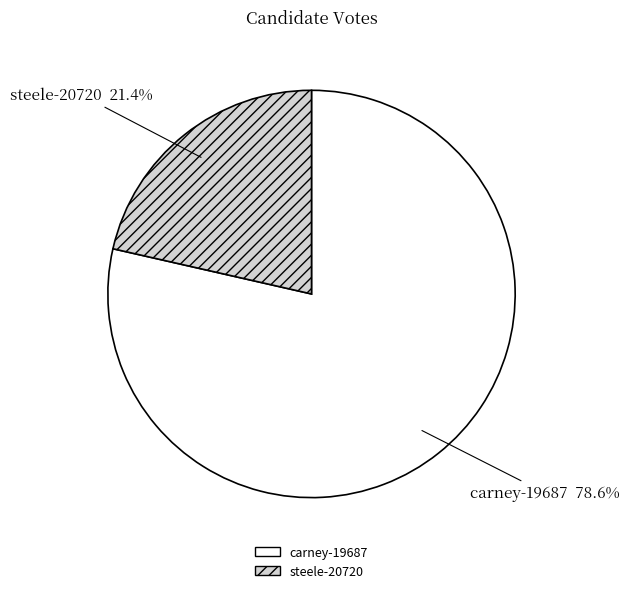

Combined, what portion of the pie is carney-19687 and steele-20720?

100.0%